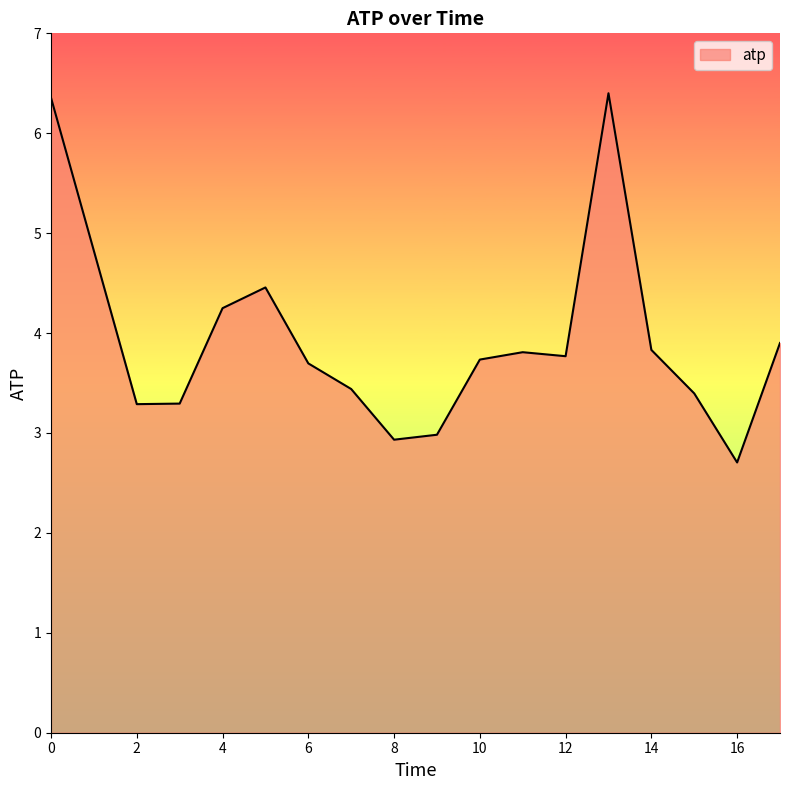

What is the minimum value shown in the chart?

2.7